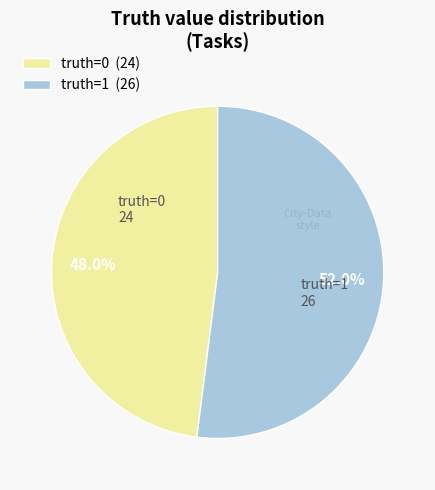

What percentage is NOT represented by truth=0 (24)?

52.0%